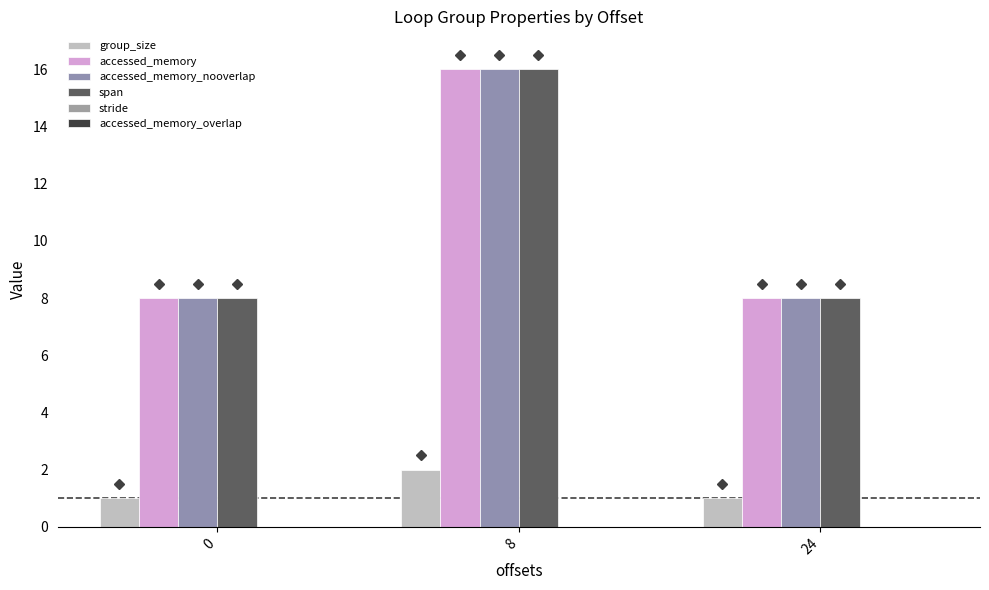

What is the sum of the span values at 8 and 0?

24